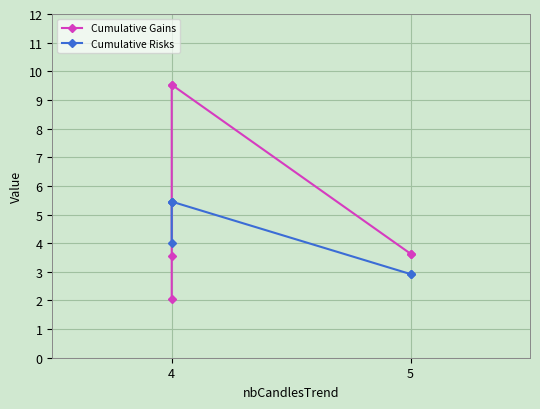

Which series has the largest total across all categories?

Cumulative Gains